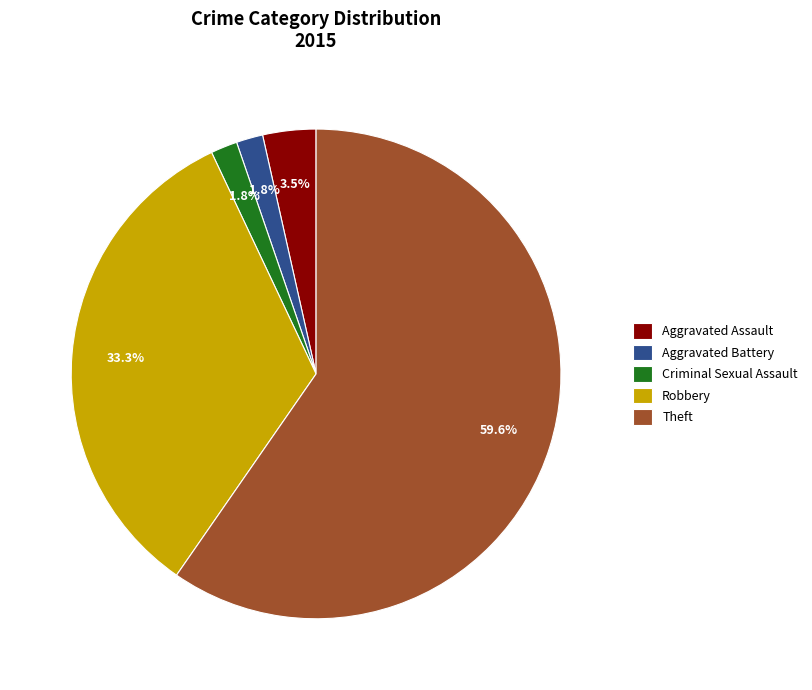

The Criminal Sexual Assault slice represents 2% of the pie. True or false?

True